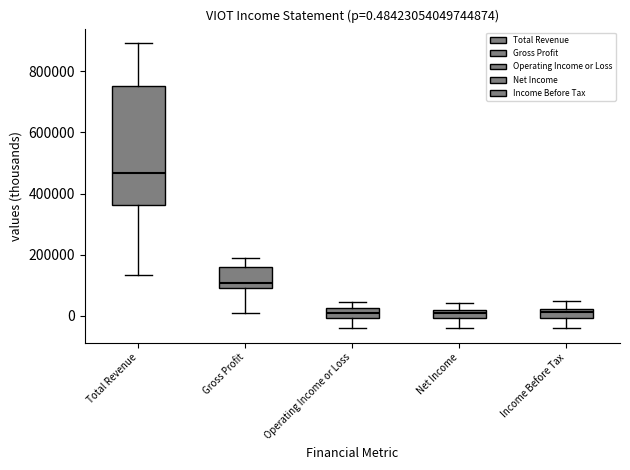

Which box is the tallest, from its lower edge to its upper edge?

Total Revenue